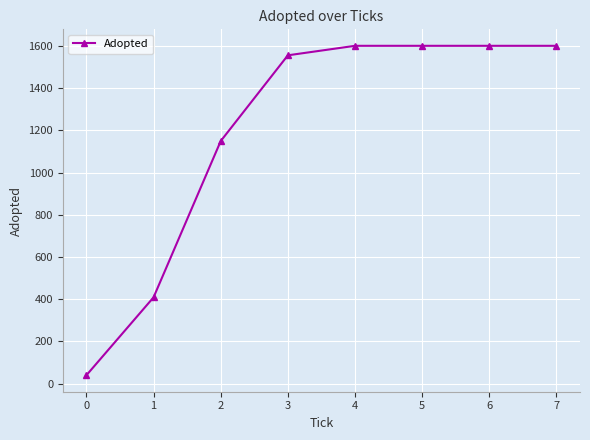

What is the value of the 6th point from the left?

1600